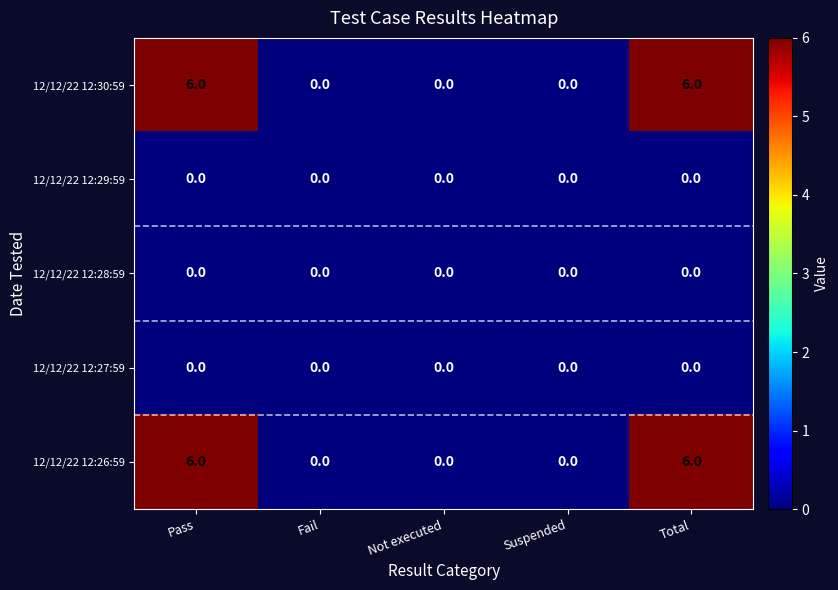

How many 12/12/22 12:30:59 values are between 0 and 6?

5